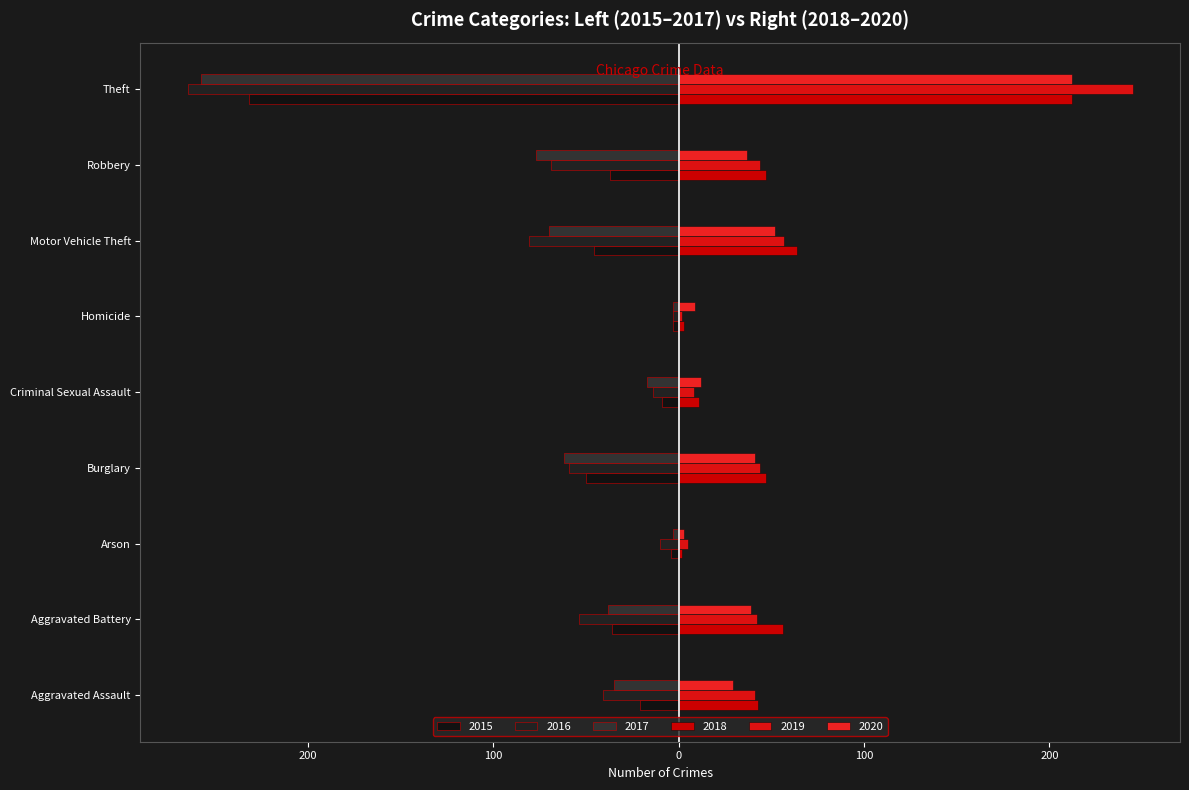

What is the label of the 5th bar from the right?

Criminal Sexual Assault